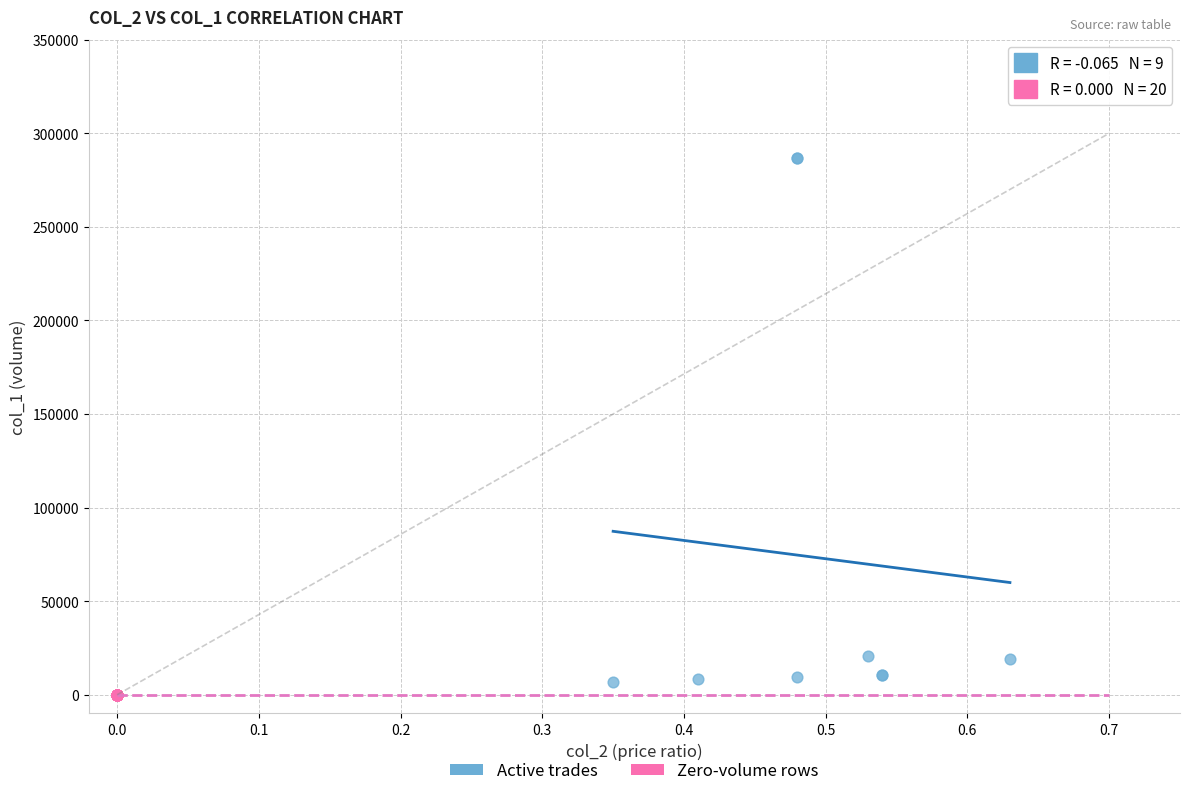

Which series contains the highest Y value?

Active trades